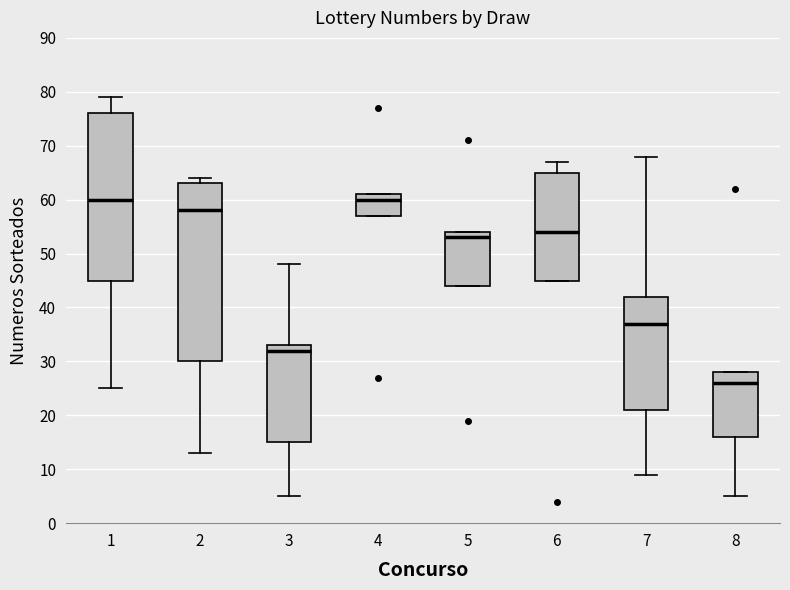

Which box has the lowest median line?

8